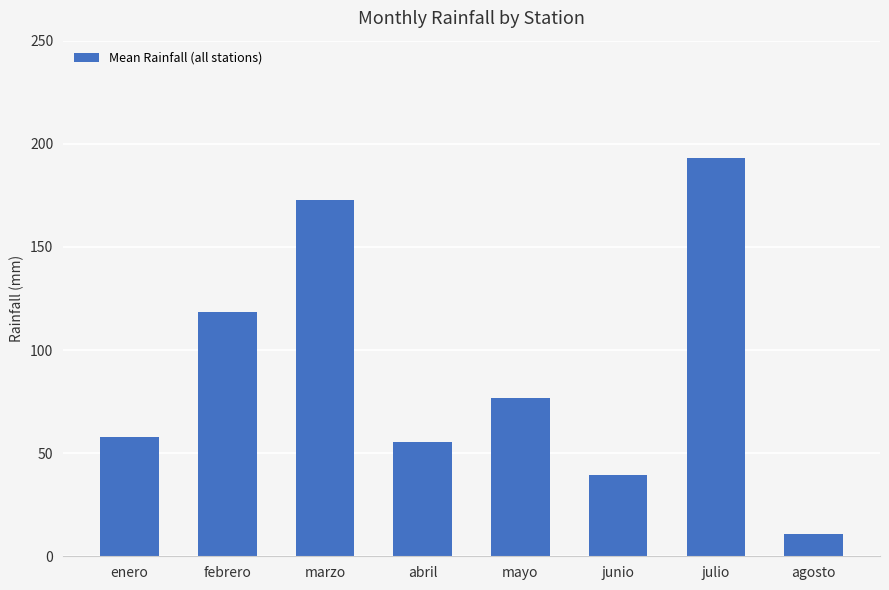

What is the difference between the maximum and minimum values?

182.4